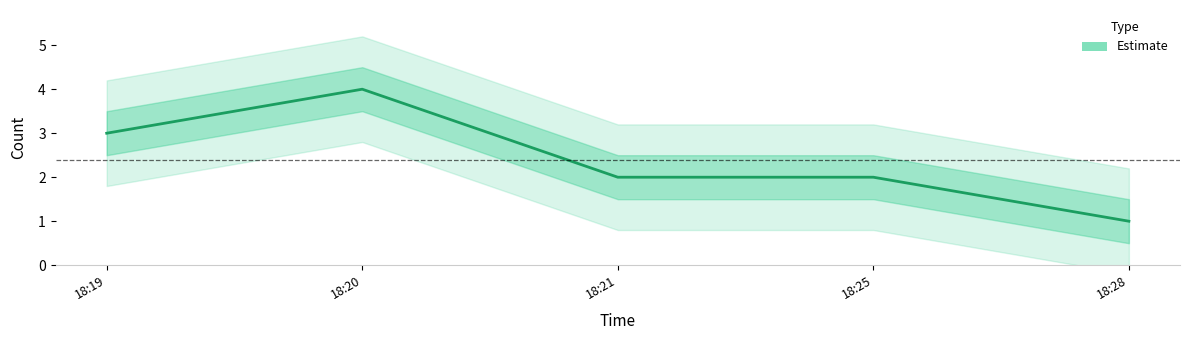

How many data points does each series have?

5